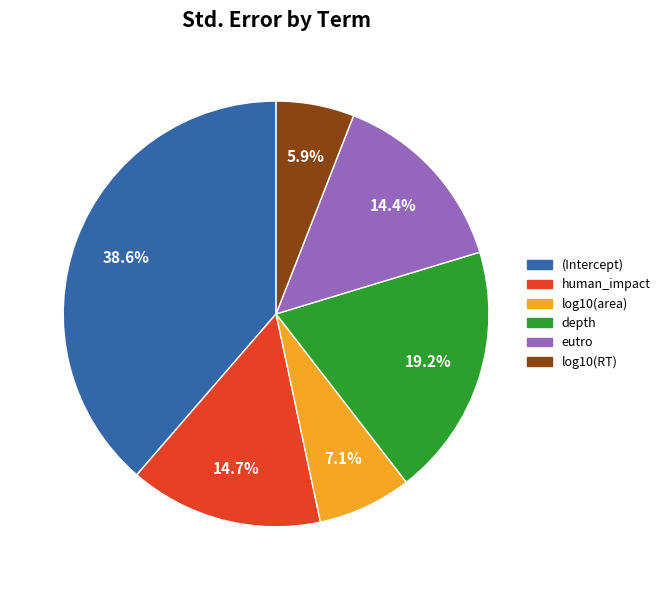

The depth slice represents 33% of the pie. True or false?

False